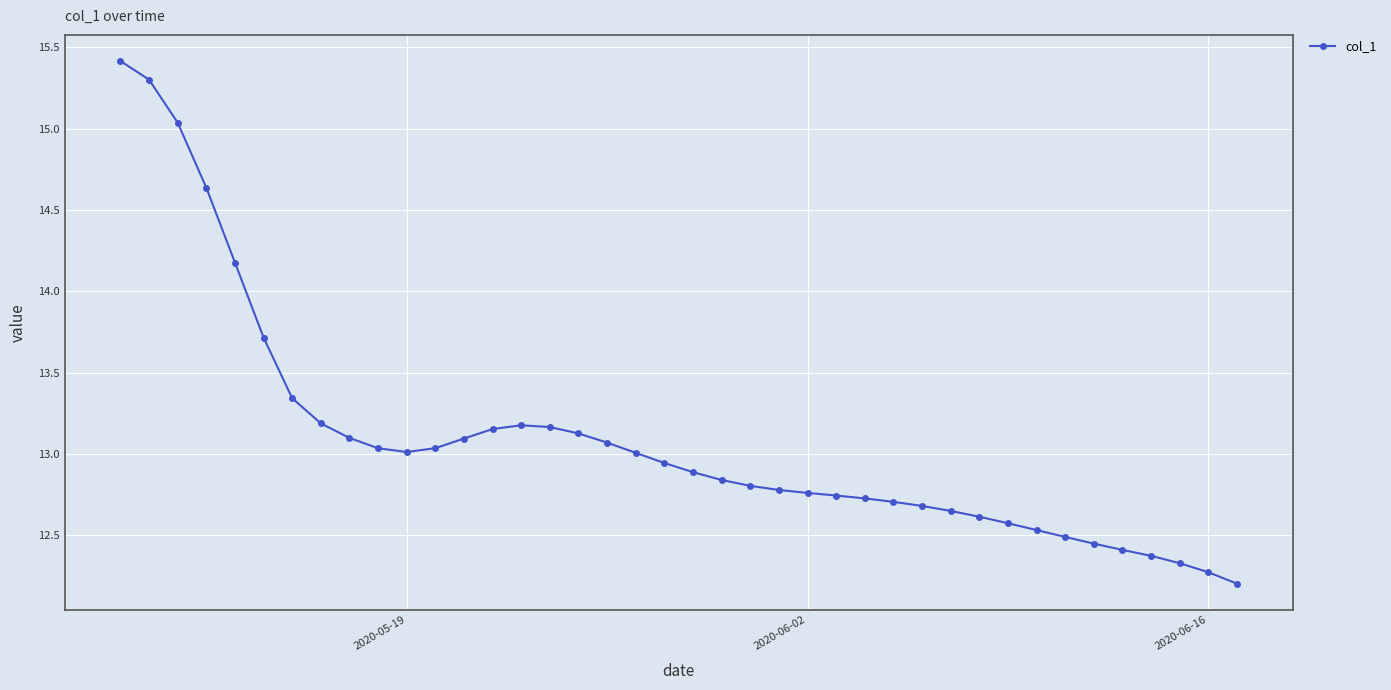

What is the minimum value shown in the chart?

12.2